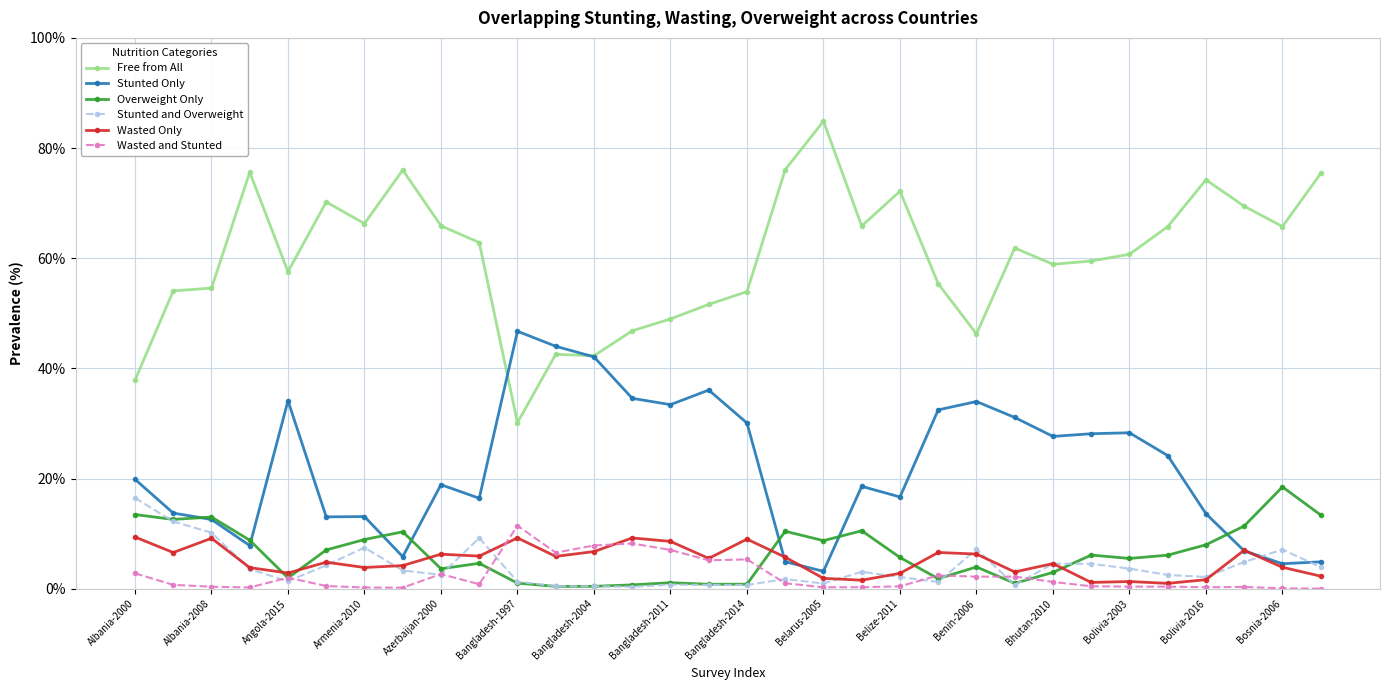

Which series has the largest range (max minus min)?

Free from All